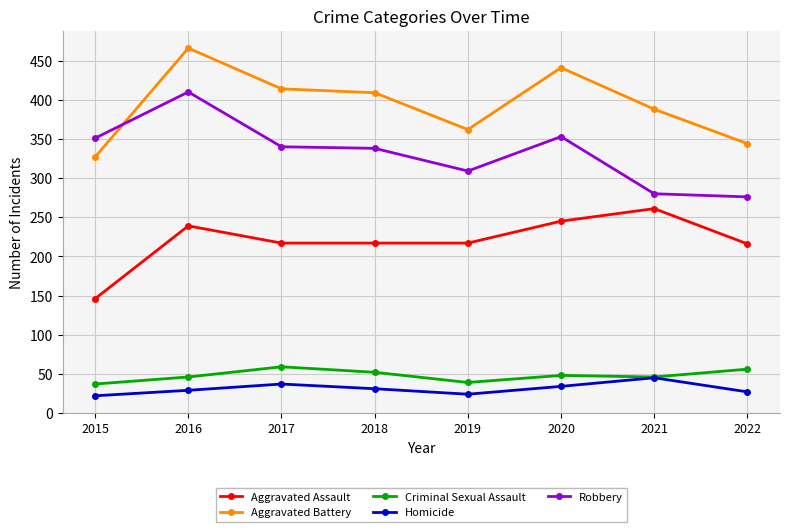

Is the value of Homicide at 2021 greater than the value of Robbery at 2017?

No